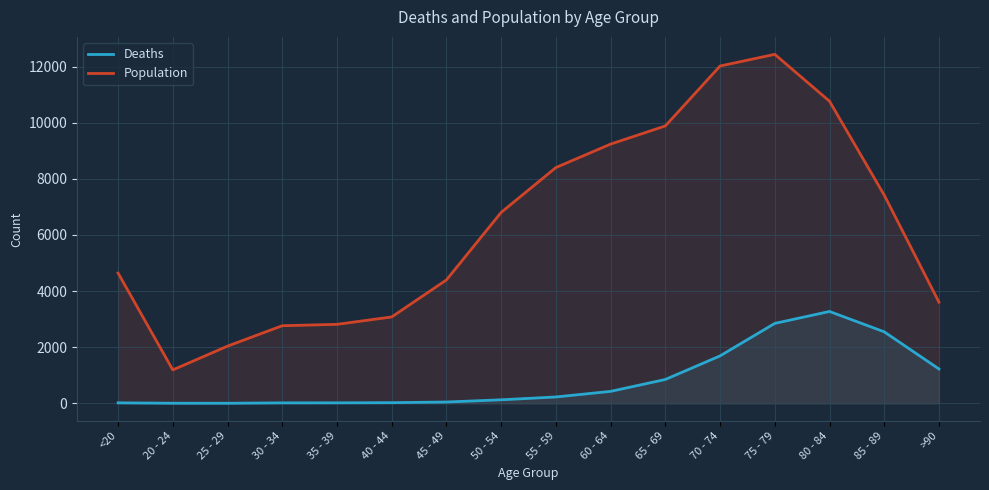

True or false: Deaths and Population intersect in this chart.

False